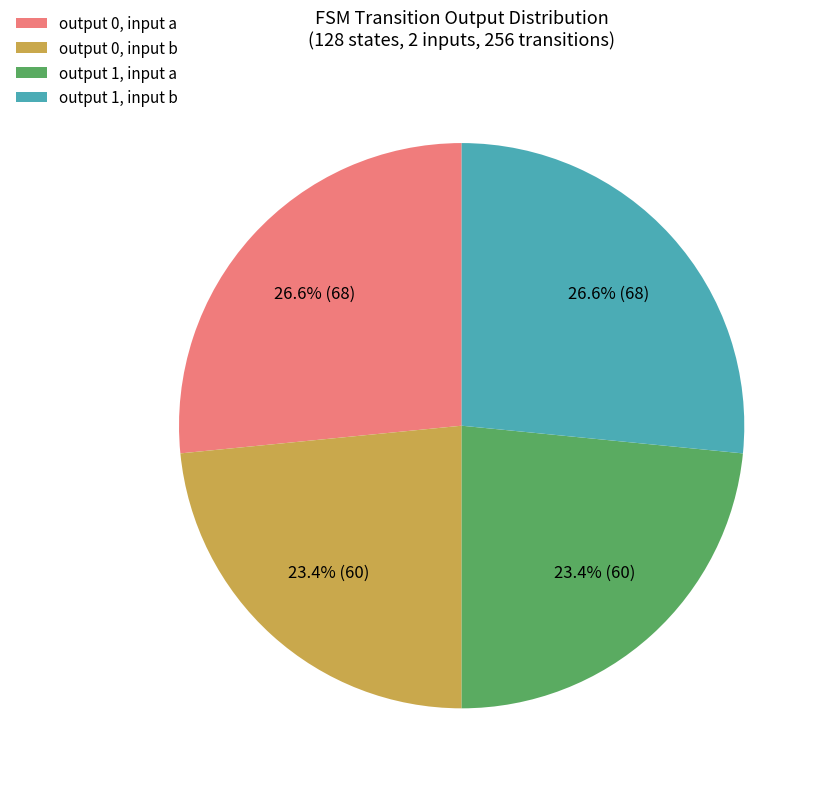

Which has a higher value, output 1, input b or output 1, input a?

output 1, input b